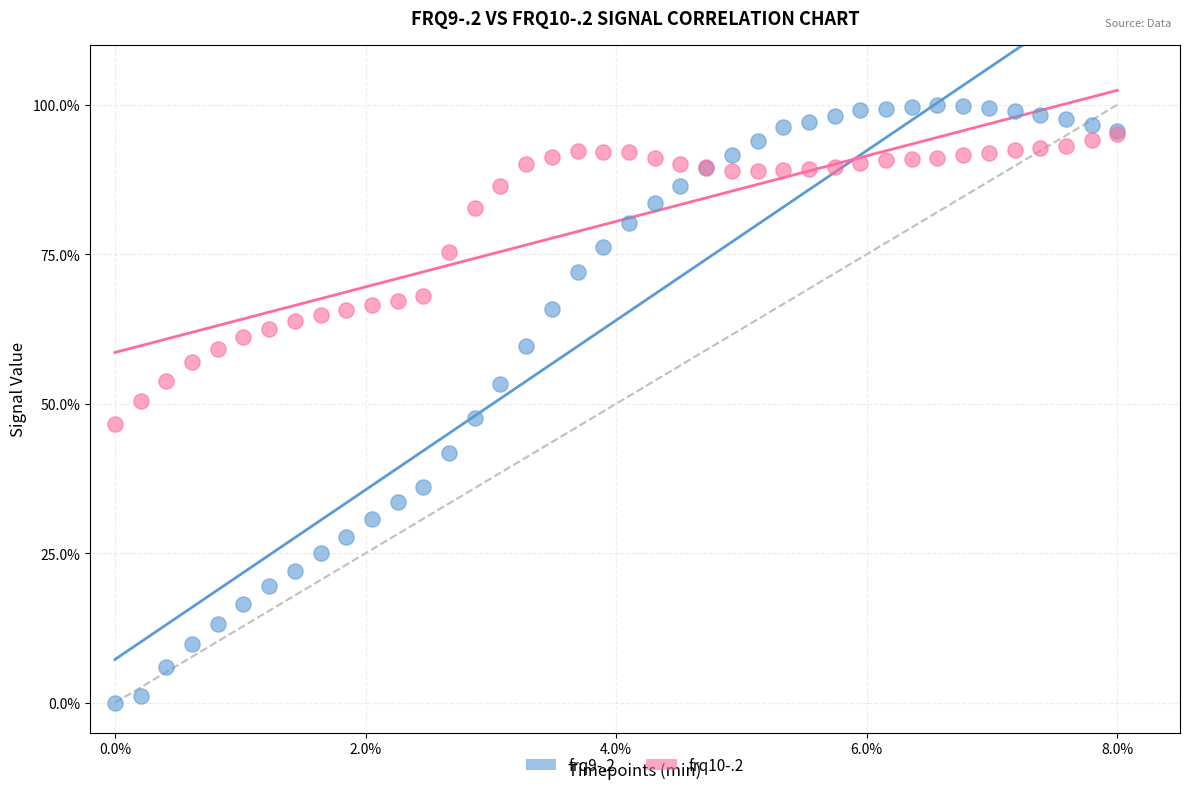

Which series contains the lowest Y value?

frq9-.2